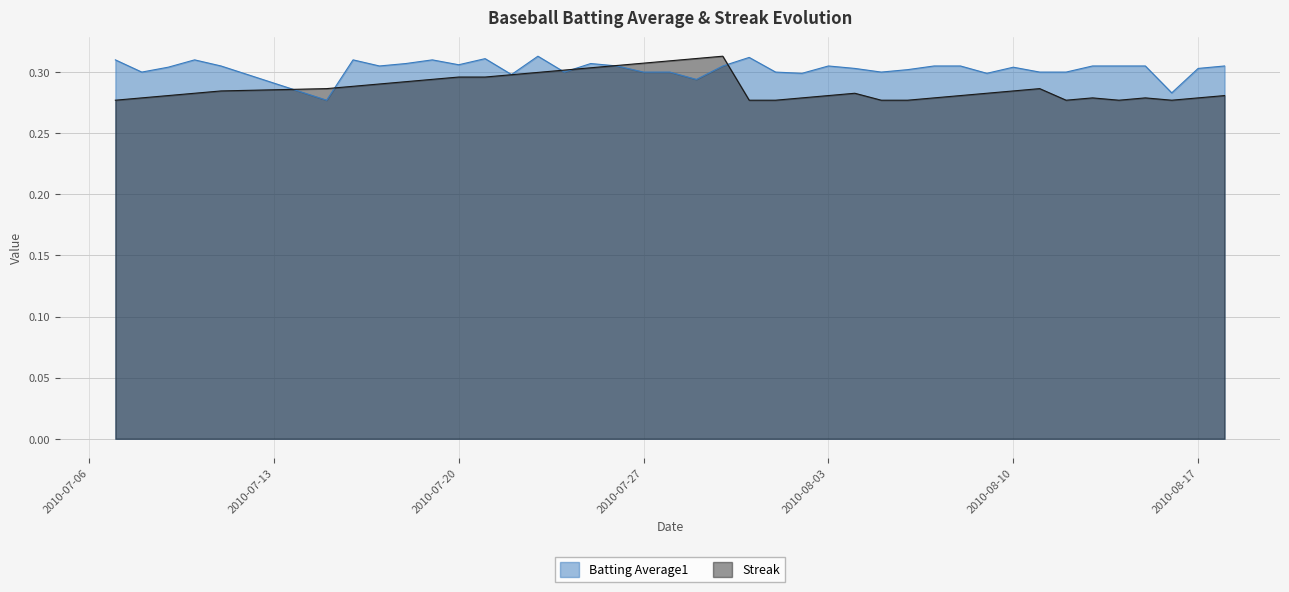

Rank the series by their maximum value, from highest to lowest.

Batting Average1, Streak